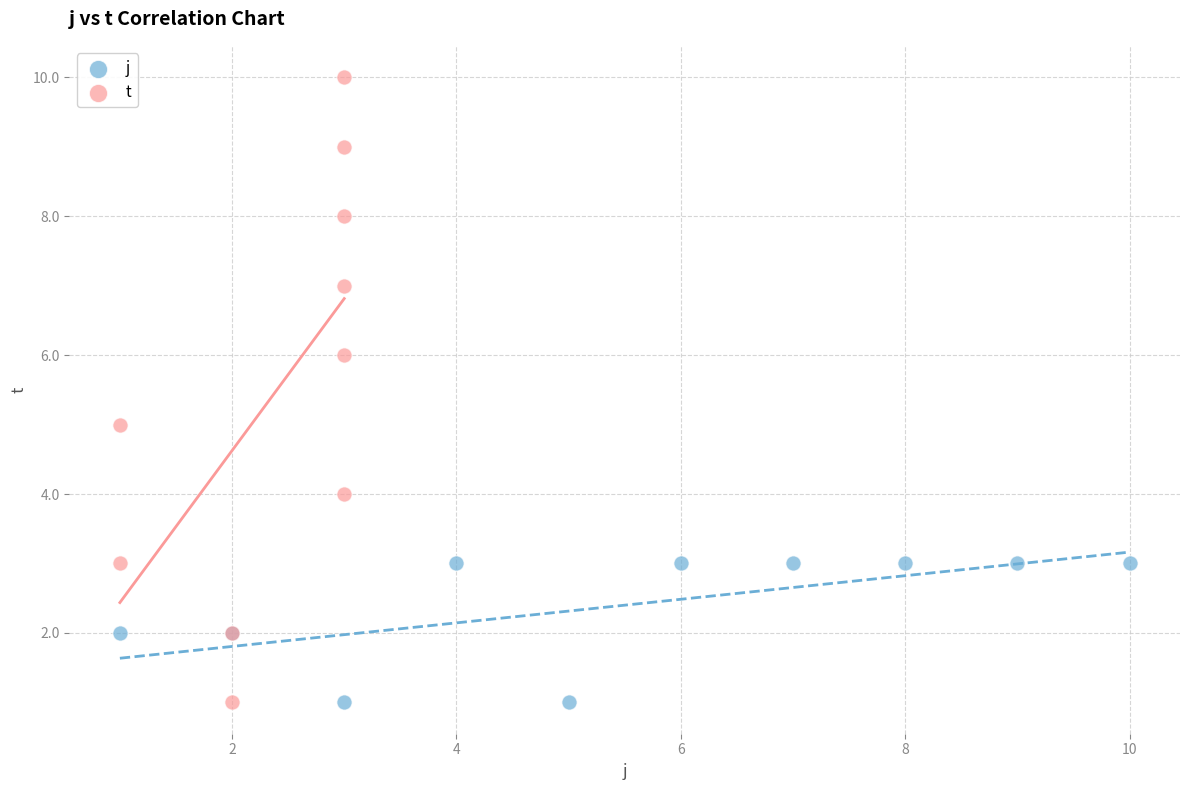

Which series has the largest Y range (max minus min)?

t